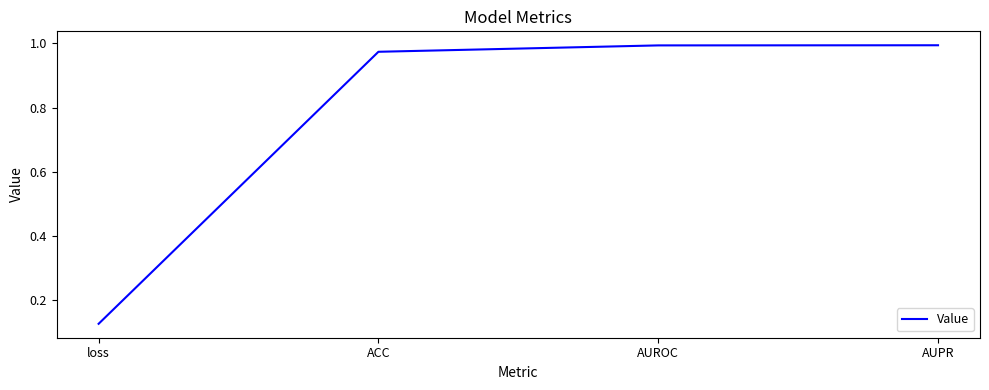

How many distinct data groups are displayed?

1